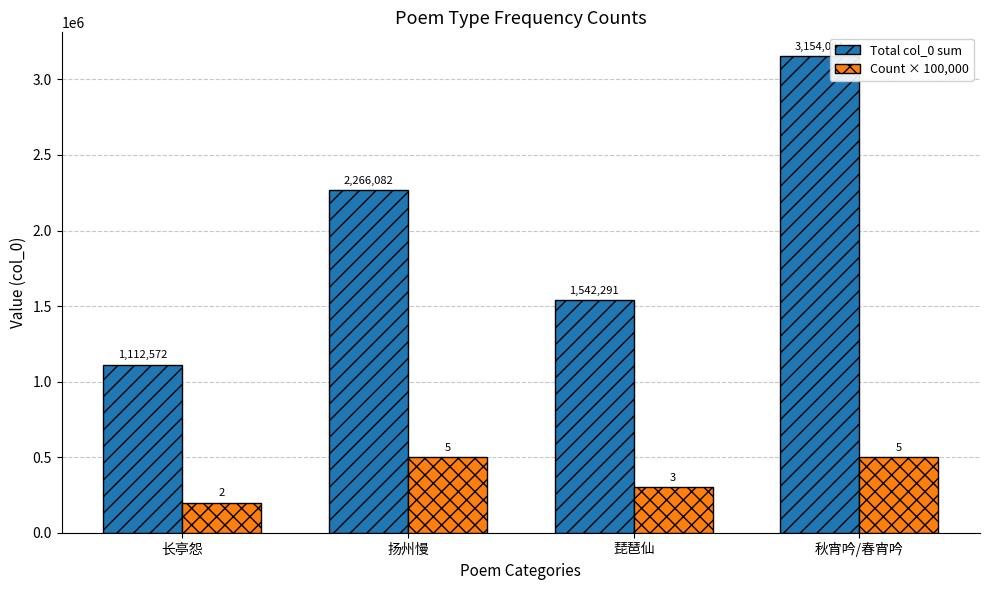

What is the total value across all series at 琵琶仙?

1842291